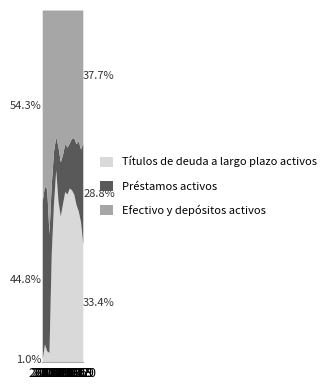

Does the chart have visible grid lines?

No